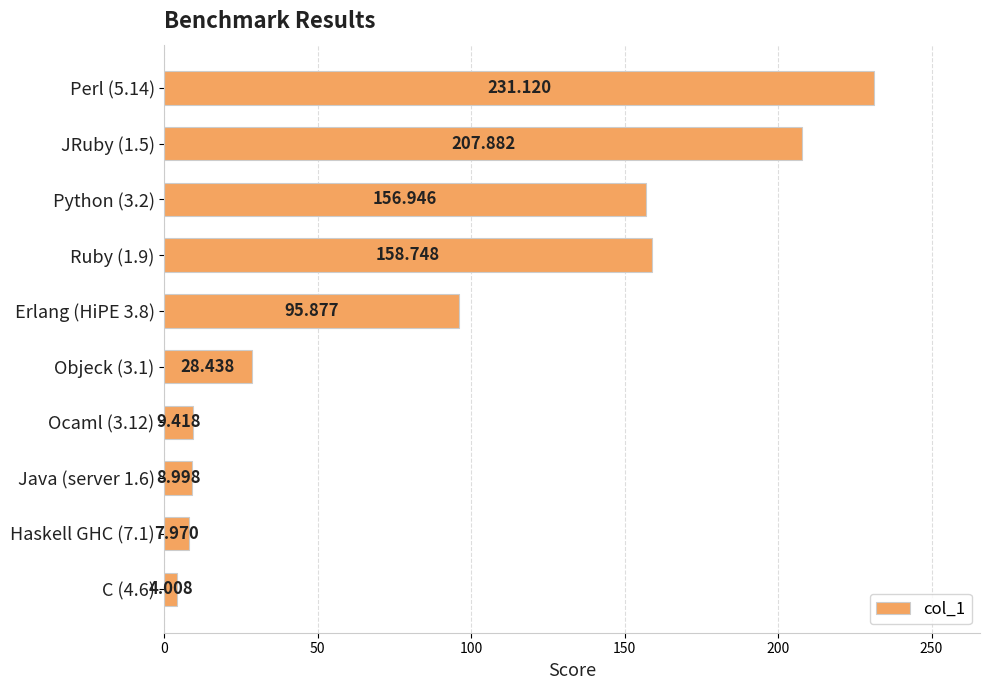

Does the chart contain any negative values?

No